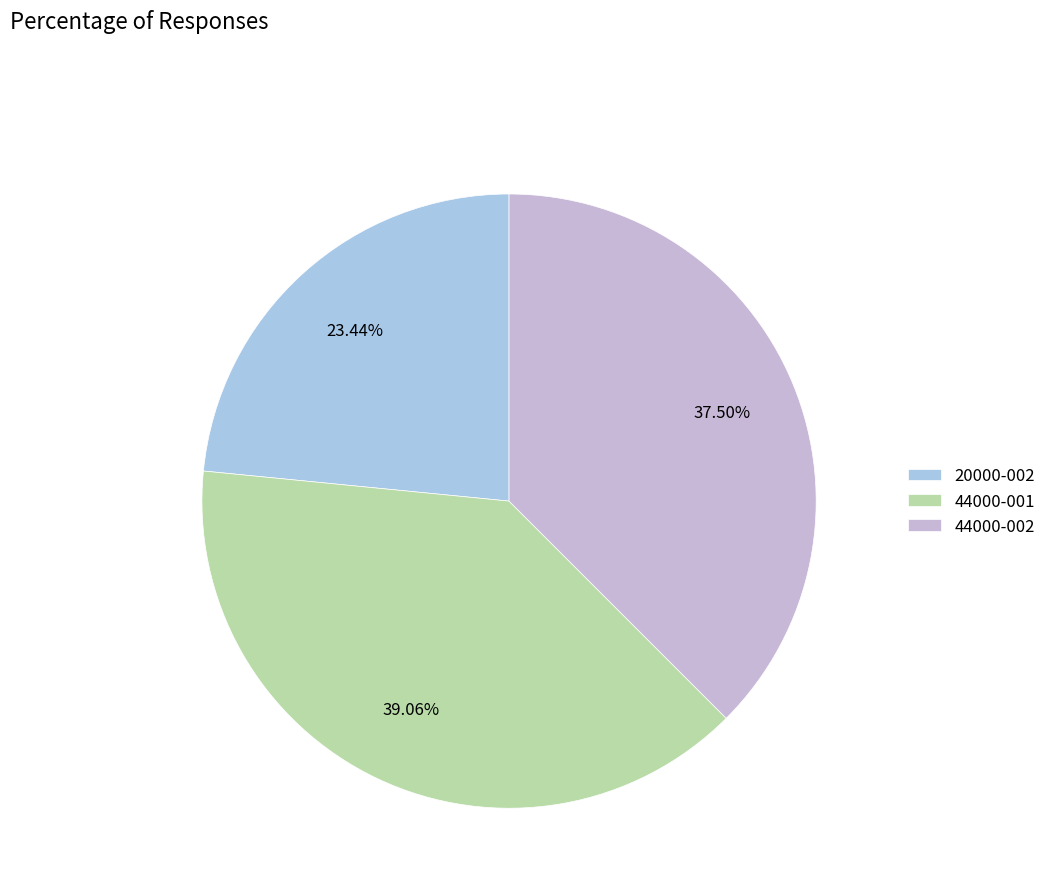

Is it true that 44000-002 is 38% of the pie?

True